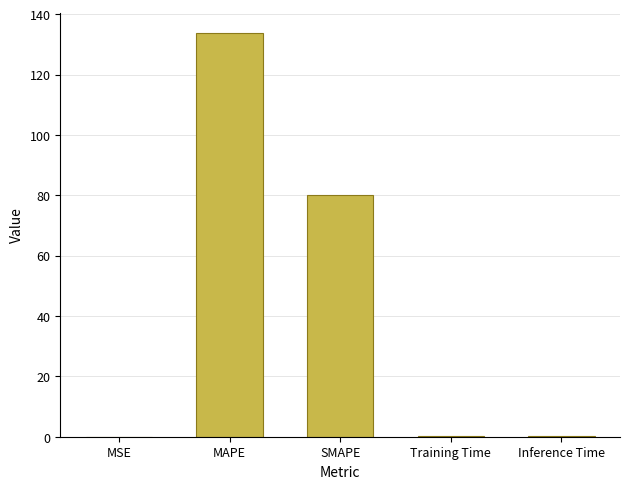

What is the sum of the values at Training Time and SMAPE?

80.3